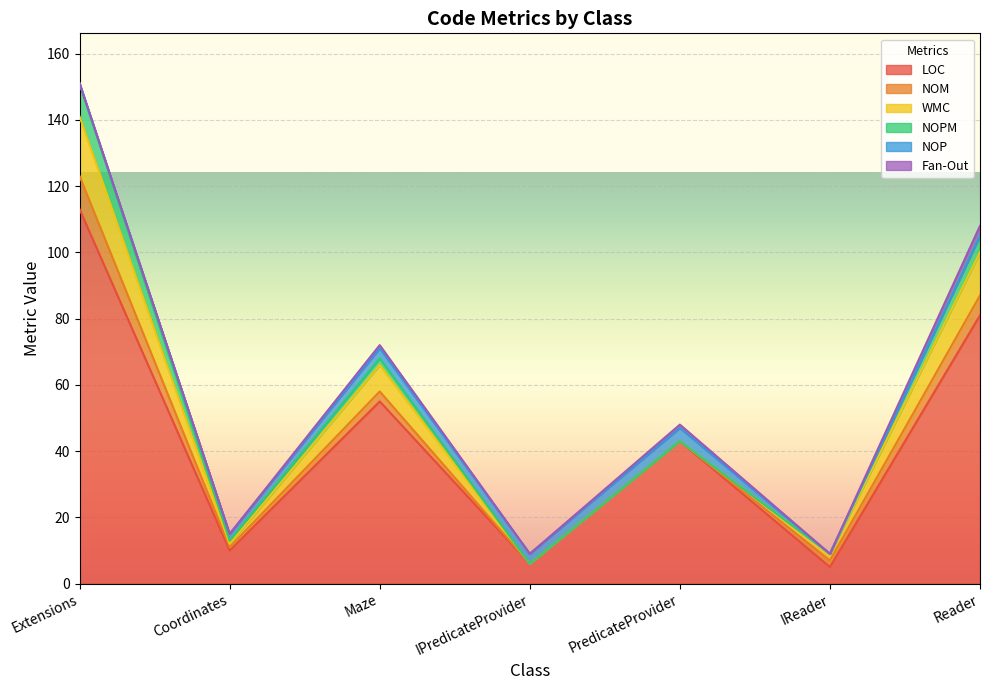

At which label does LOC reach its peak?

Extensions